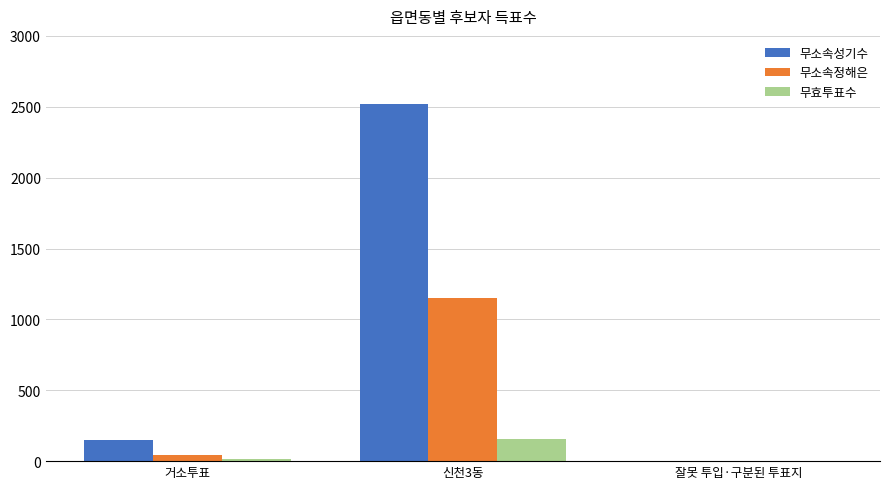

Which category has the highest value in the 무소속정해은 series?

신천3동